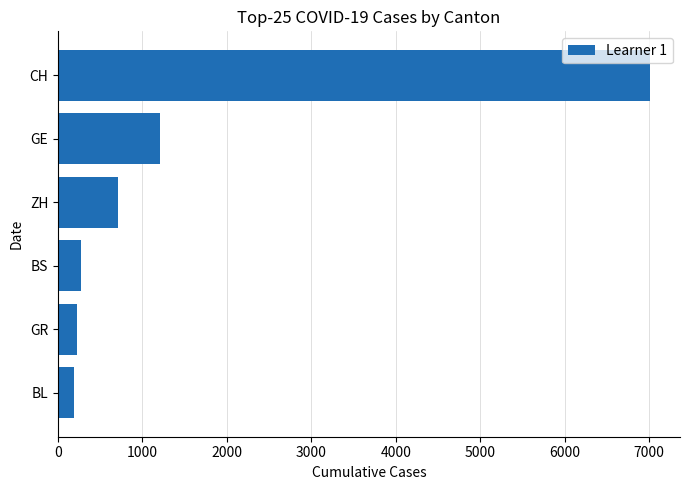

What is the sum of the values at BS and ZH?

981